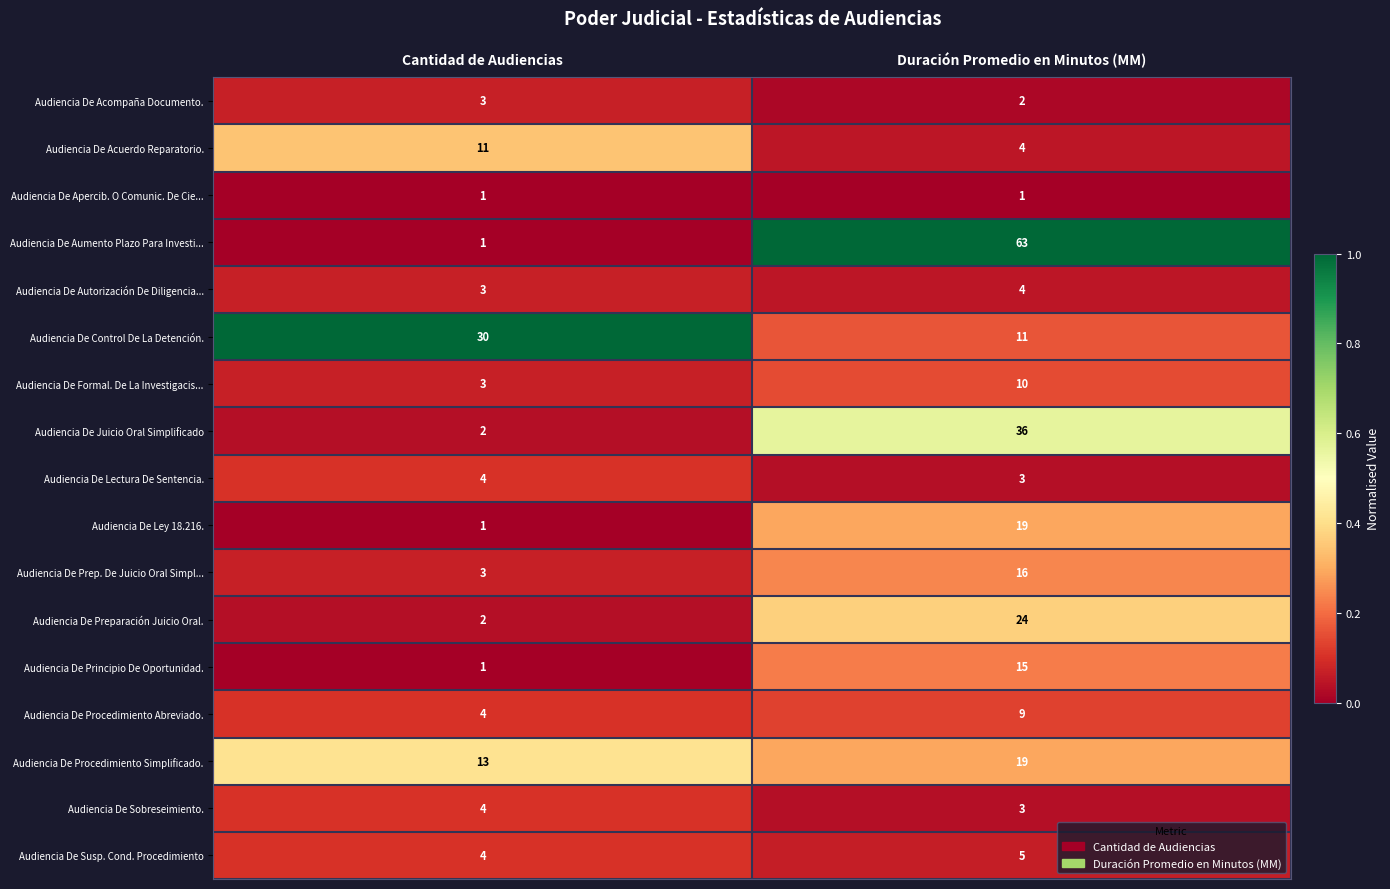

True or false: Audiencia De Control De La Detención. has a value of 30 at Cantidad de Audiencias.

True